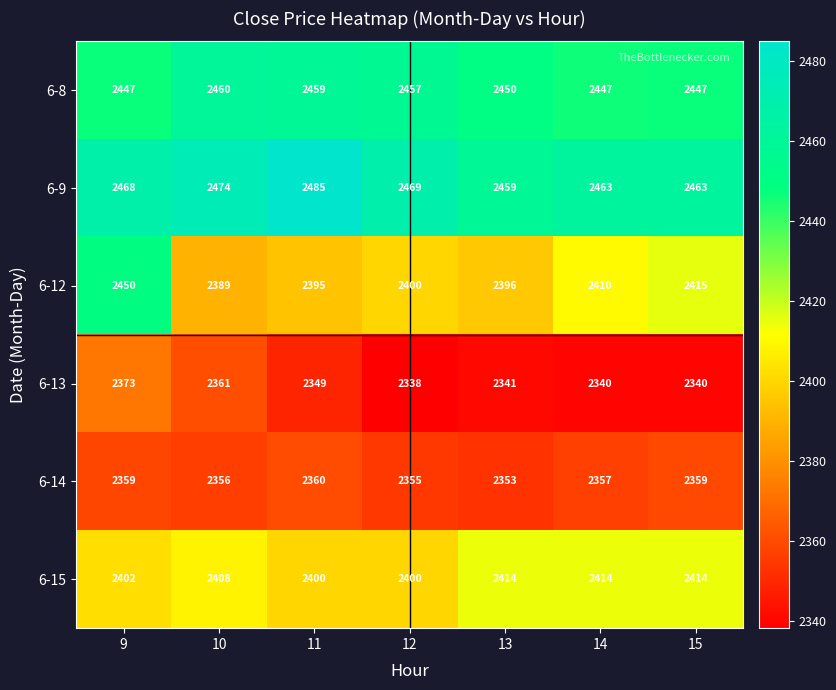

List the series in order of their peak value, highest first.

6-9, 6-8, 6-12, 6-15, 6-13, 6-14